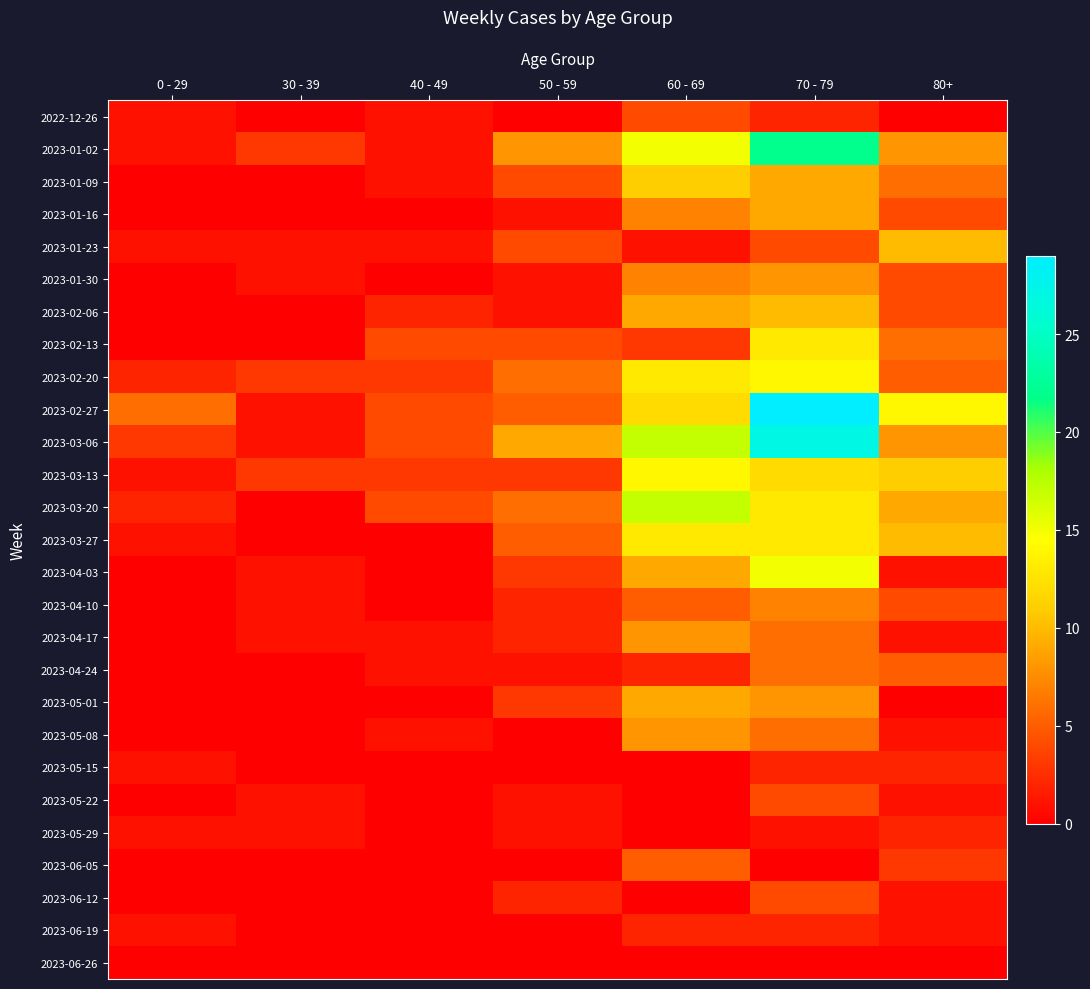

Reading left to right, what are all the values shown in this chart?

2022-12-26: 0 - 29=1	30 - 39=0	40 - 49=1	50 - 59=0	60 - 69=4	70 - 79=2	80+=0
2023-01-02: 0 - 29=1	30 - 39=3	40 - 49=1	50 - 59=8	60 - 69=15	70 - 79=22	80+=8
2023-01-09: 0 - 29=0	30 - 39=0	40 - 49=1	50 - 59=4	60 - 69=11	70 - 79=9	80+=6
2023-01-16: 0 - 29=0	30 - 39=0	40 - 49=0	50 - 59=1	60 - 69=7	70 - 79=9	80+=4
2023-01-23: 0 - 29=1	30 - 39=1	40 - 49=1	50 - 59=4	60 - 69=1	70 - 79=4	80+=10
2023-01-30: 0 - 29=0	30 - 39=1	40 - 49=0	50 - 59=1	60 - 69=7	70 - 79=8	80+=4
2023-02-06: 0 - 29=0	30 - 39=0	40 - 49=2	50 - 59=1	60 - 69=9	70 - 79=10	80+=4
2023-02-13: 0 - 29=0	30 - 39=0	40 - 49=4	50 - 59=4	60 - 69=3	70 - 79=13	80+=6
2023-02-20: 0 - 29=2	30 - 39=3	40 - 49=3	50 - 59=6	60 - 69=13	70 - 79=14	80+=5
2023-02-27: 0 - 29=6	30 - 39=1	40 - 49=4	50 - 59=5	60 - 69=12	70 - 79=29	80+=14
2023-03-06: 0 - 29=3	30 - 39=1	40 - 49=4	50 - 59=9	60 - 69=17	70 - 79=27	80+=8
2023-03-13: 0 - 29=1	30 - 39=3	40 - 49=3	50 - 59=3	60 - 69=14	70 - 79=12	80+=11
2023-03-20: 0 - 29=2	30 - 39=0	40 - 49=4	50 - 59=6	60 - 69=17	70 - 79=13	80+=9
2023-03-27: 0 - 29=1	30 - 39=0	40 - 49=0	50 - 59=5	60 - 69=13	70 - 79=13	80+=10
2023-04-03: 0 - 29=0	30 - 39=1	40 - 49=0	50 - 59=3	60 - 69=9	70 - 79=15	80+=1
2023-04-10: 0 - 29=0	30 - 39=1	40 - 49=0	50 - 59=2	60 - 69=5	70 - 79=7	80+=4
2023-04-17: 0 - 29=0	30 - 39=1	40 - 49=1	50 - 59=2	60 - 69=8	70 - 79=6	80+=1
2023-04-24: 0 - 29=0	30 - 39=0	40 - 49=1	50 - 59=1	60 - 69=2	70 - 79=6	80+=5
2023-05-01: 0 - 29=0	30 - 39=0	40 - 49=0	50 - 59=3	60 - 69=9	70 - 79=8	80+=0
2023-05-08: 0 - 29=0	30 - 39=0	40 - 49=1	50 - 59=0	60 - 69=8	70 - 79=6	80+=1
2023-05-15: 0 - 29=1	30 - 39=0	40 - 49=0	50 - 59=0	60 - 69=0	70 - 79=2	80+=2
2023-05-22: 0 - 29=0	30 - 39=1	40 - 49=0	50 - 59=1	60 - 69=0	70 - 79=4	80+=1
2023-05-29: 0 - 29=1	30 - 39=1	40 - 49=0	50 - 59=1	60 - 69=0	70 - 79=1	80+=2
2023-06-05: 0 - 29=0	30 - 39=0	40 - 49=0	50 - 59=0	60 - 69=5	70 - 79=0	80+=3
2023-06-12: 0 - 29=0	30 - 39=0	40 - 49=0	50 - 59=2	60 - 69=0	70 - 79=4	80+=1
2023-06-19: 0 - 29=1	30 - 39=0	40 - 49=0	50 - 59=0	60 - 69=2	70 - 79=2	80+=1
2023-06-26: 0 - 29=0	30 - 39=0	40 - 49=0	50 - 59=0	60 - 69=0	70 - 79=0	80+=0